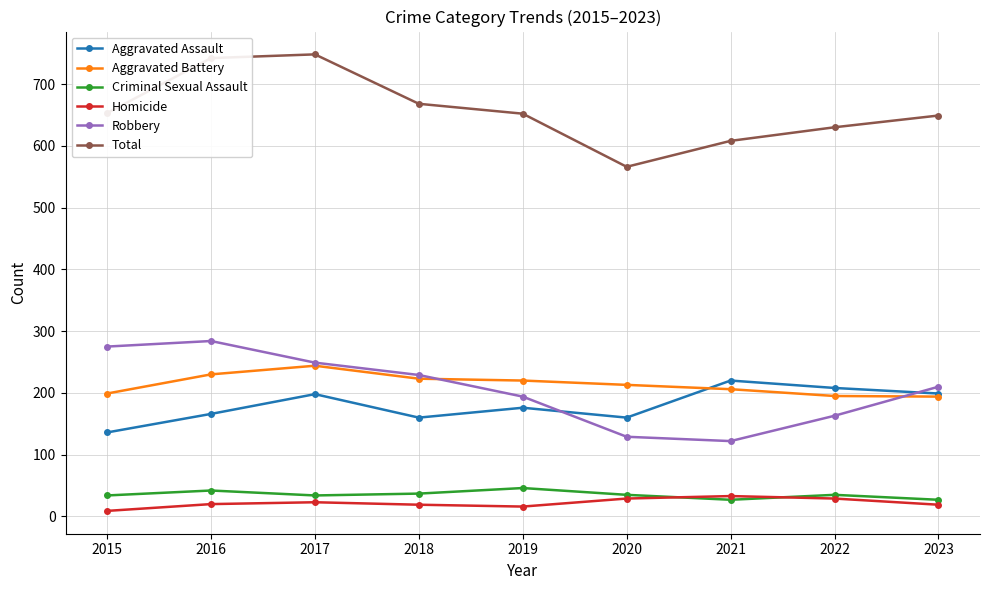

True or false: Total and Robbery cross at least once.

False